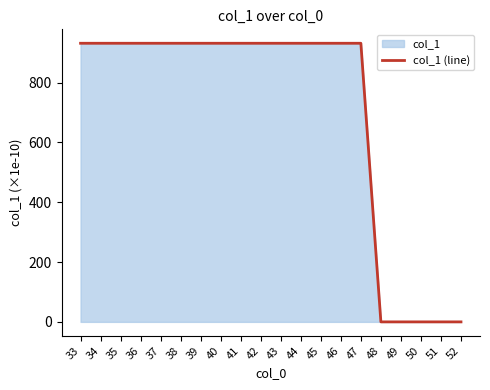

What is the difference between the maximum and minimum values?

931.3